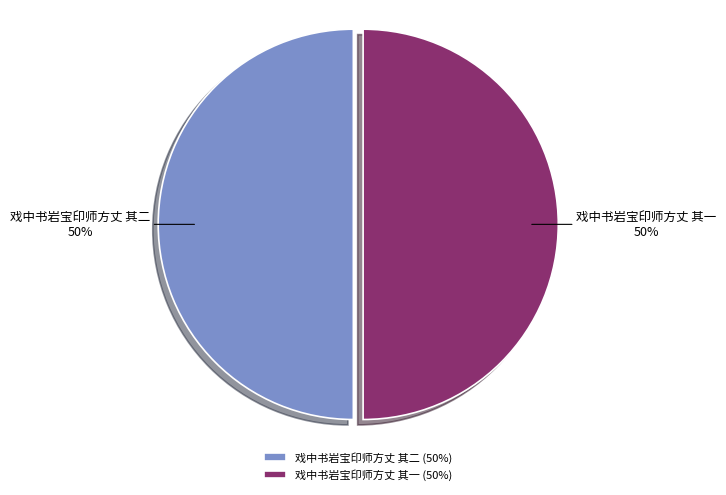

Count the number of slices in the pie.

2